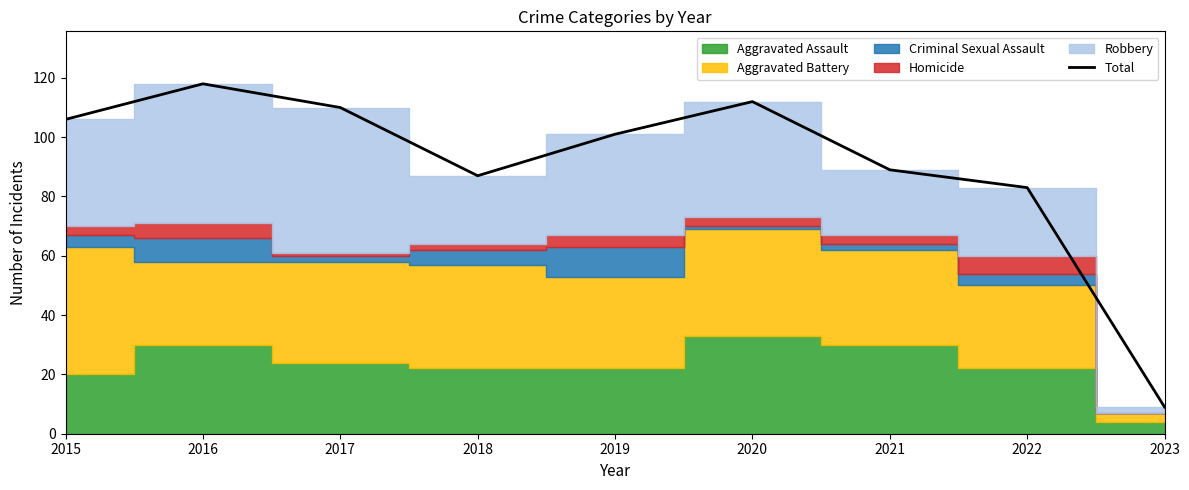

Read the value at 2018, to the nearest 5.

85